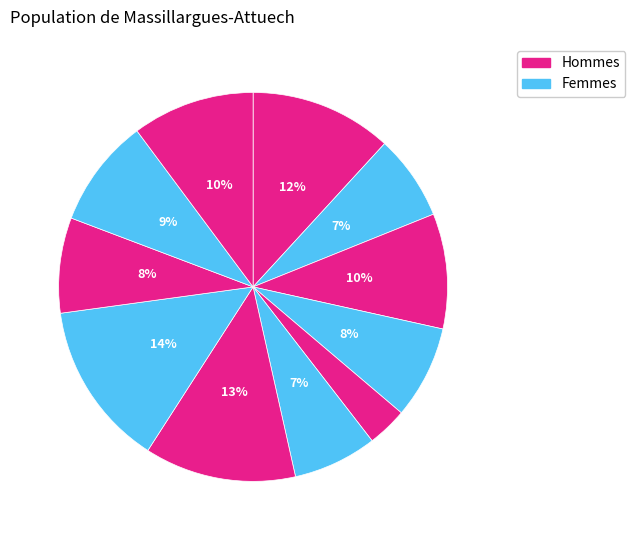

How many segments does this pie chart have?

11